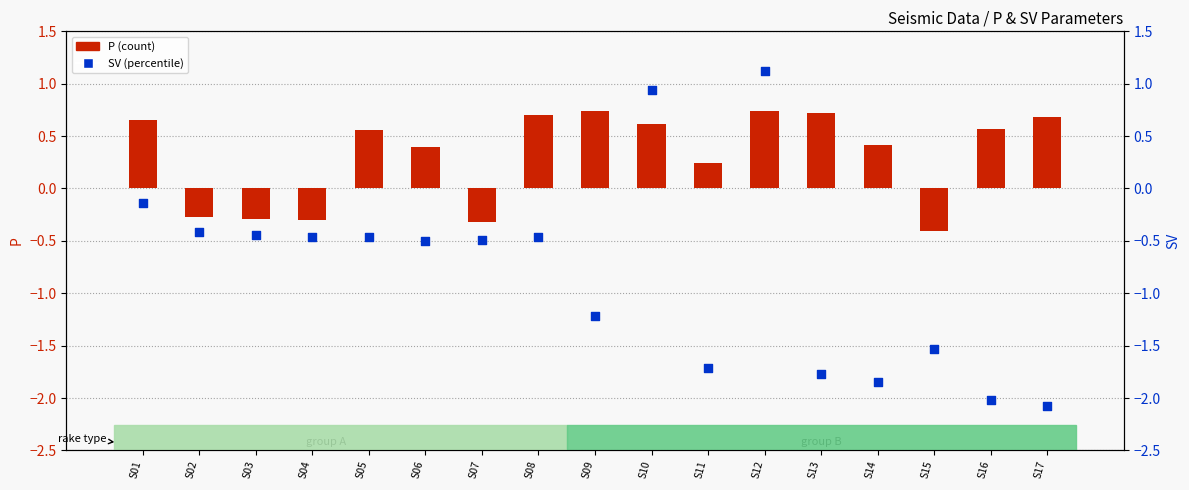

Which series contains the lowest Y value?

SV